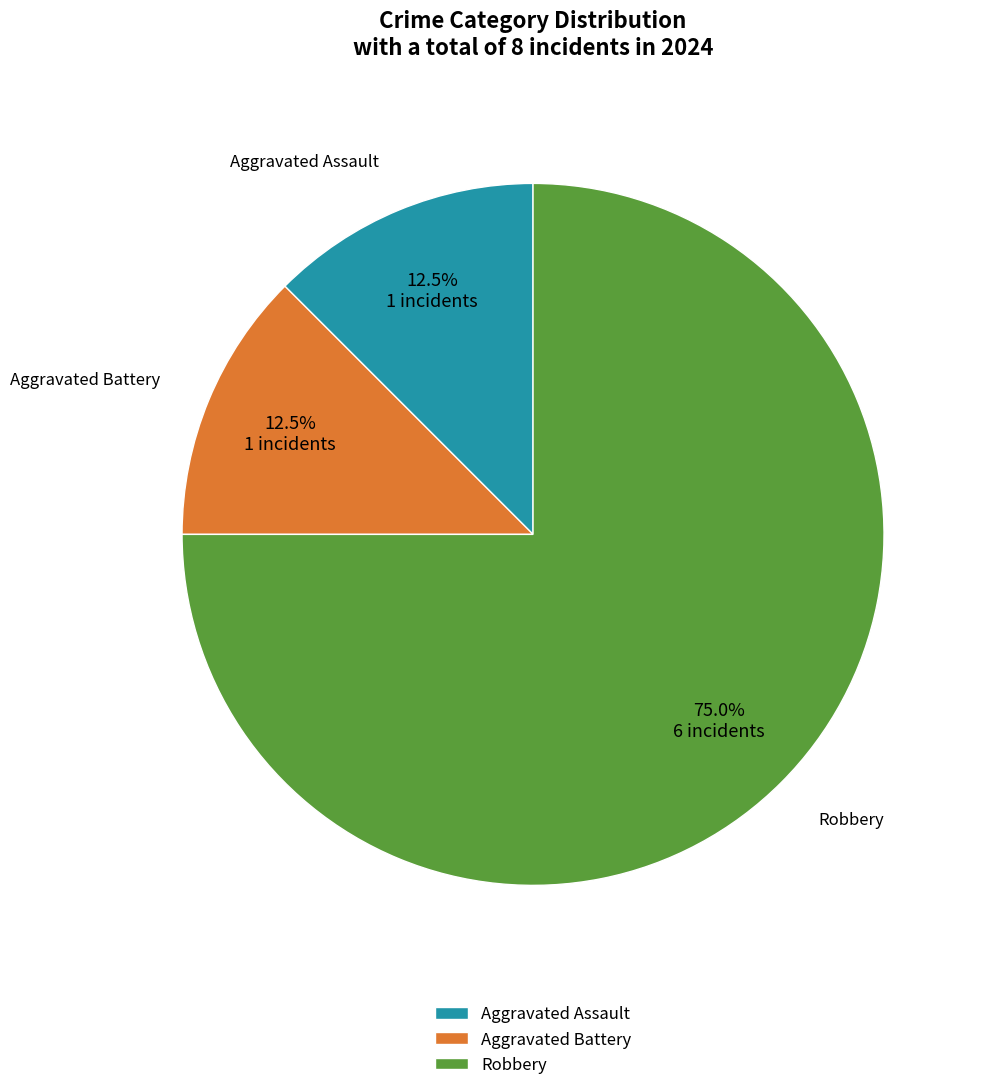

Combined, do Aggravated Assault and Robbery account for over 50%?

Yes